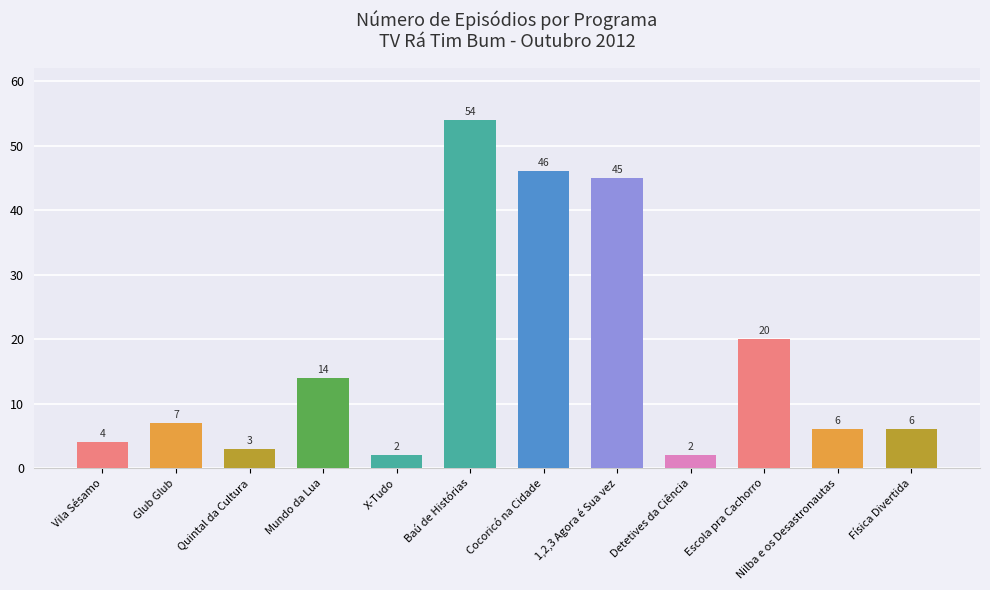

What value does the data have at 1,2,3 Agora é Sua vez?

45